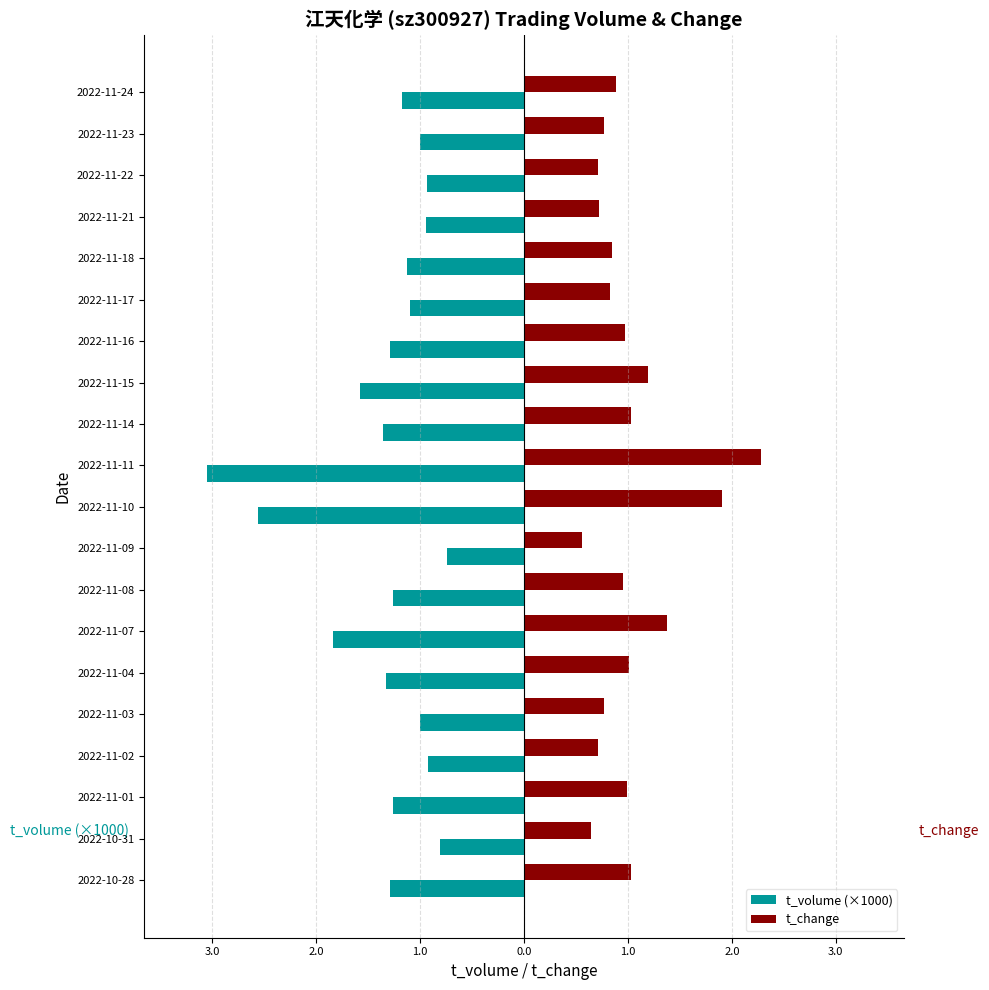

What are all the series names shown in the legend?

t_volume (×1000), t_change